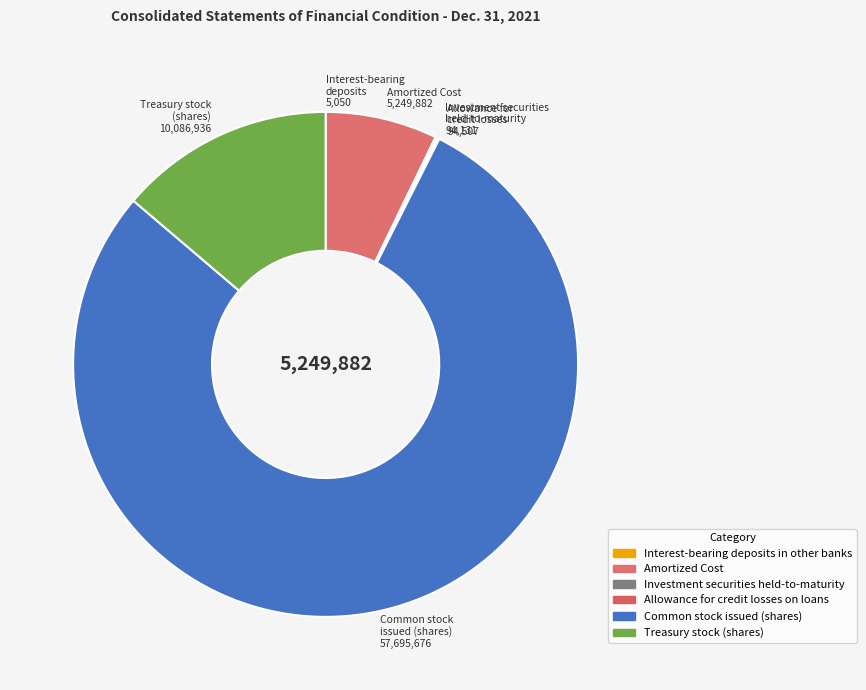

What is the smallest slice in the pie chart?

Interest-bearing deposits in other banks